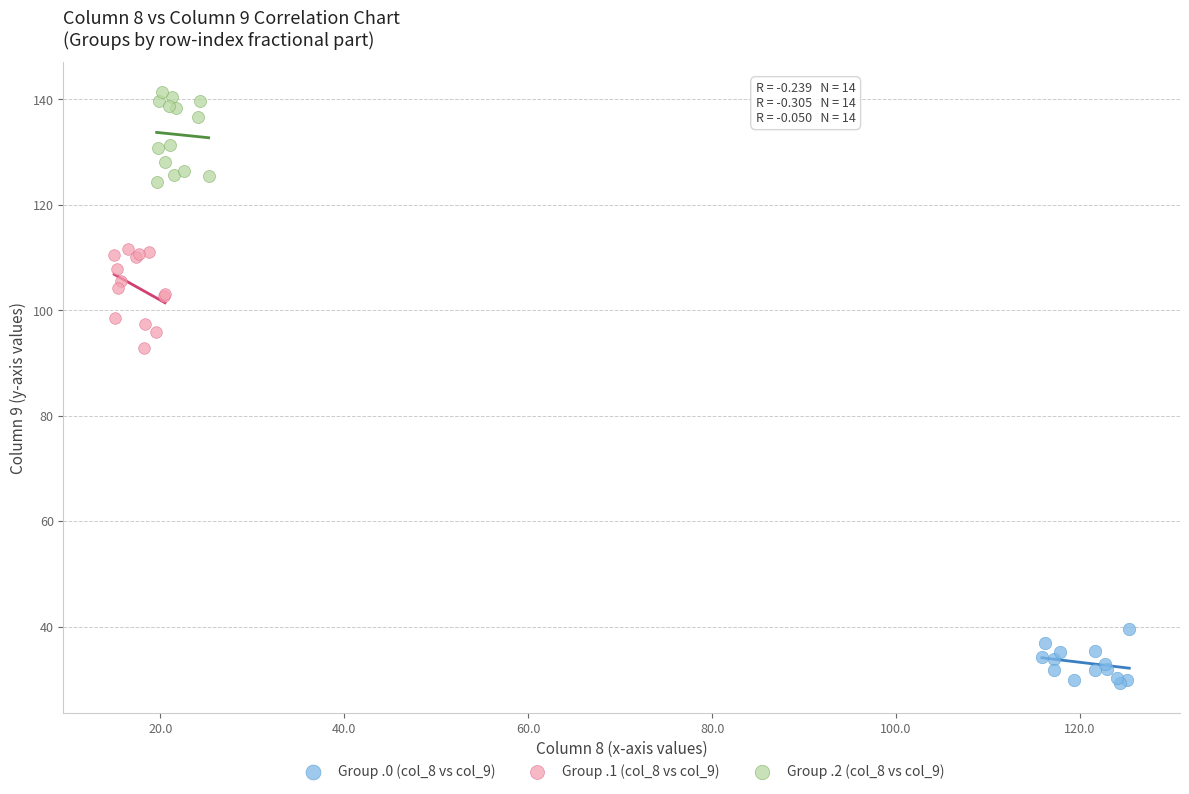

What are all the series names shown in the legend?

Group .0 (col_8 vs col_9), Group .1 (col_8 vs col_9), Group .2 (col_8 vs col_9)